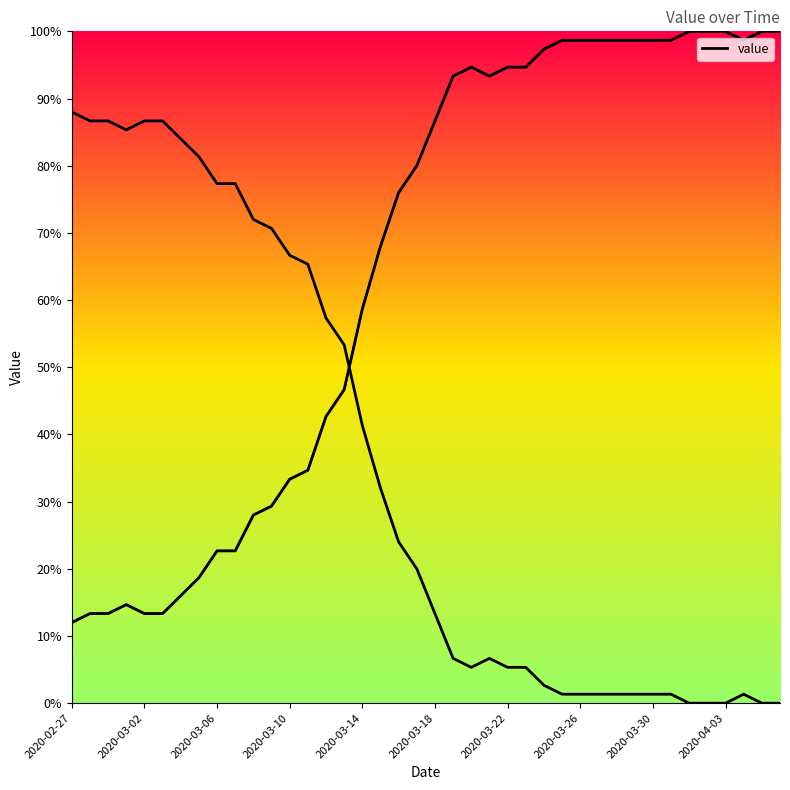

What is the label of the 12th point from the right?

2020-03-26